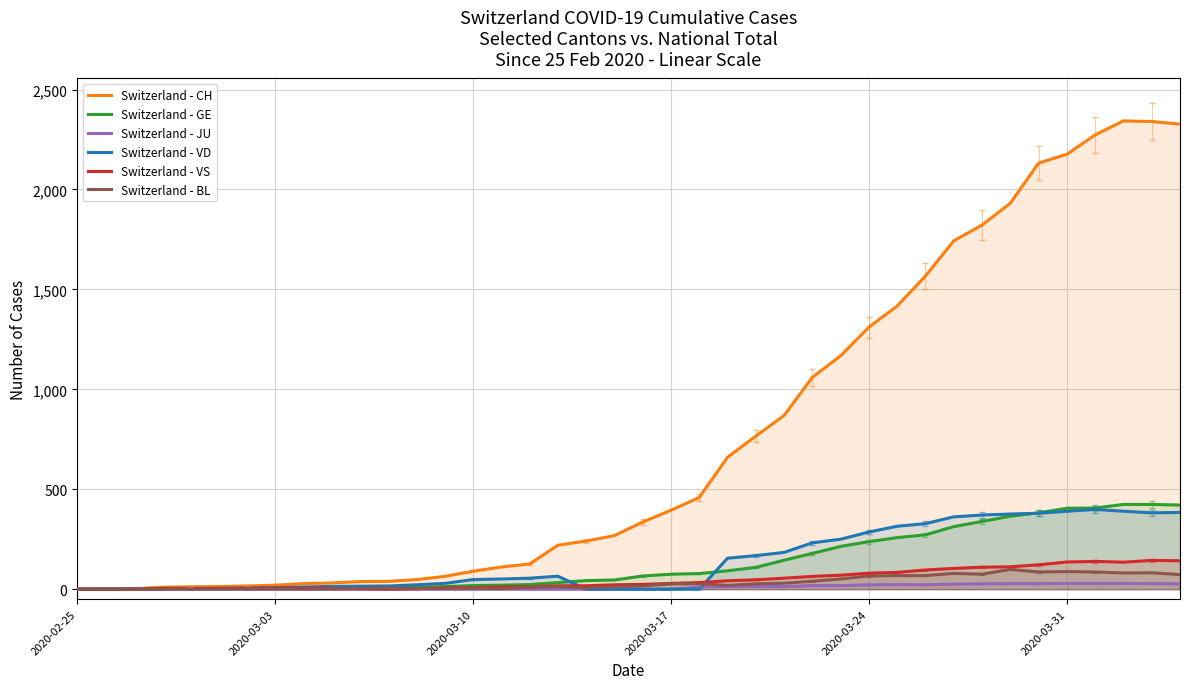

Which series ends up on top after the final intersection of Switzerland - VD and Switzerland - GE?

Switzerland - GE